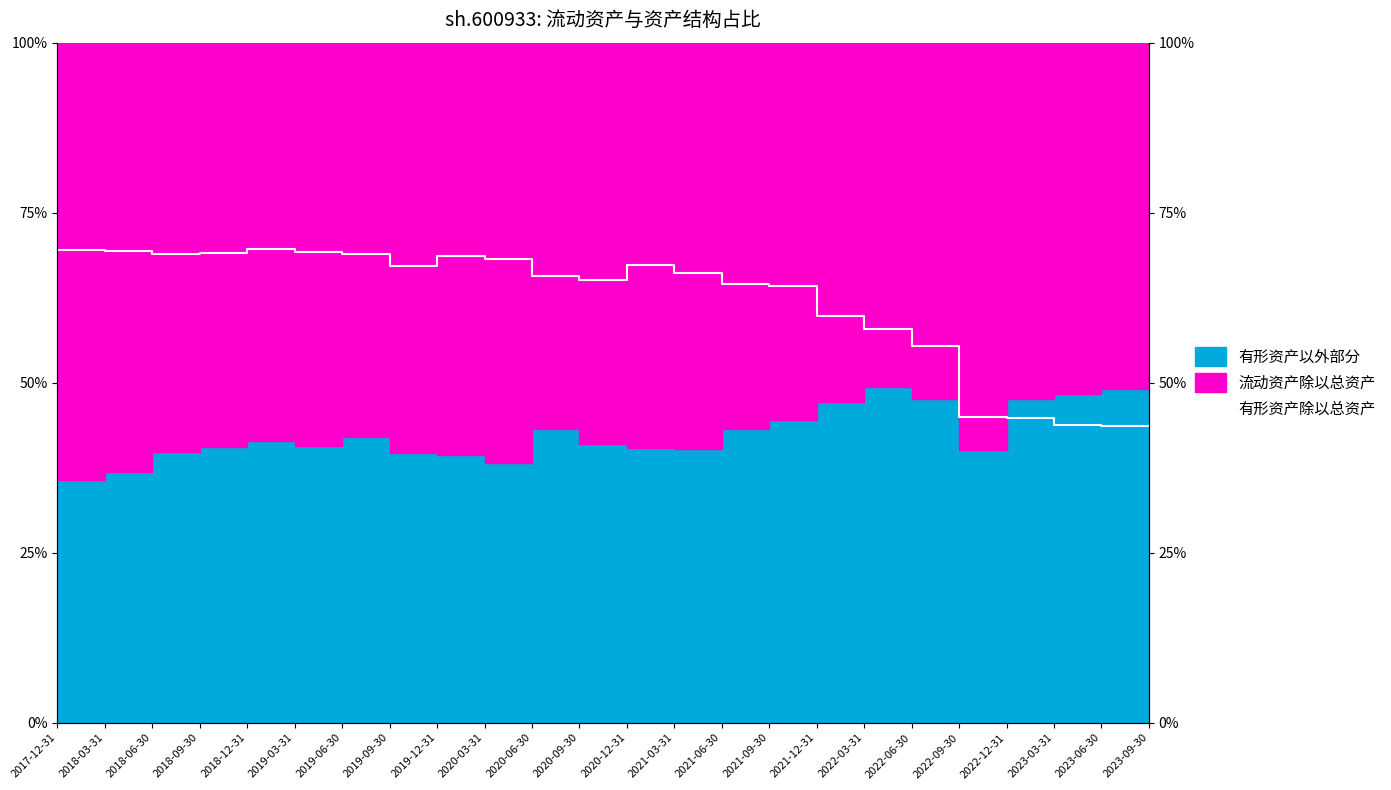

The value at 2018-09-30 is 1.2. True or false?

False